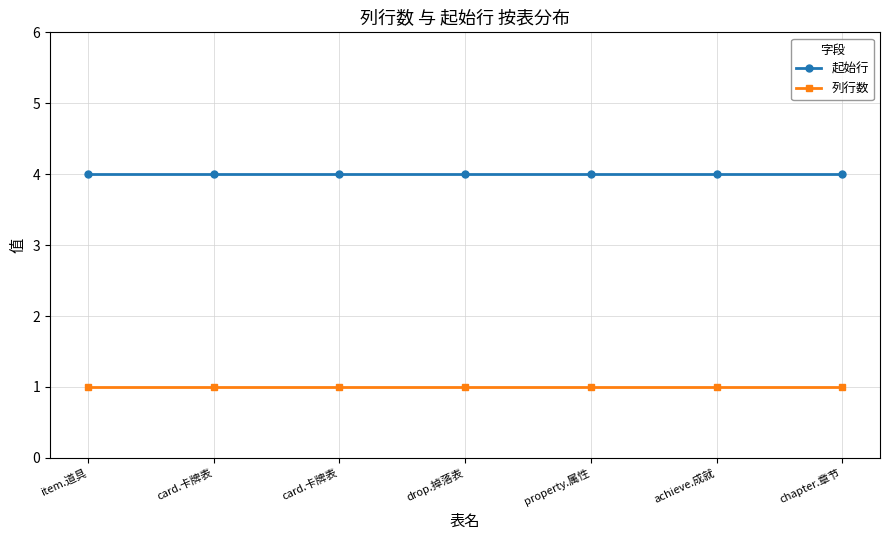

True or false: 列行数 and 起始行 intersect in this chart.

False